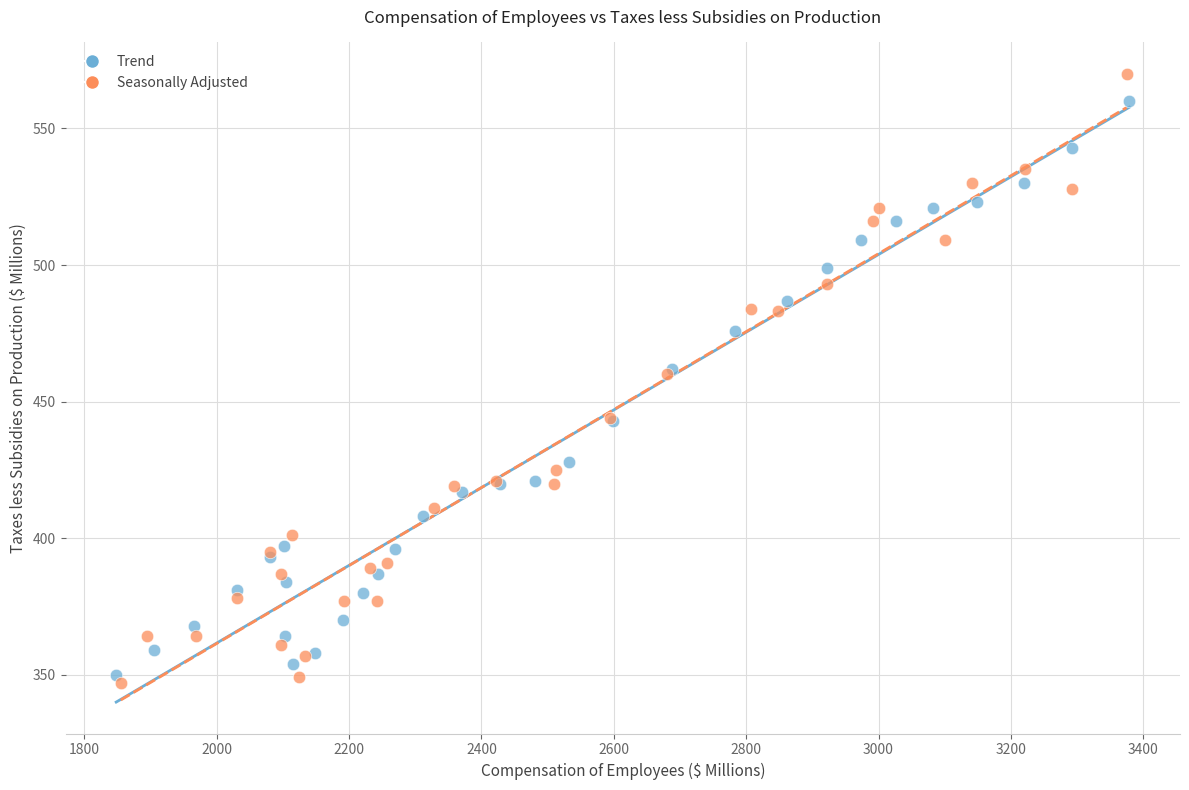

Which series contains the lowest Y value?

Seasonally Adjusted